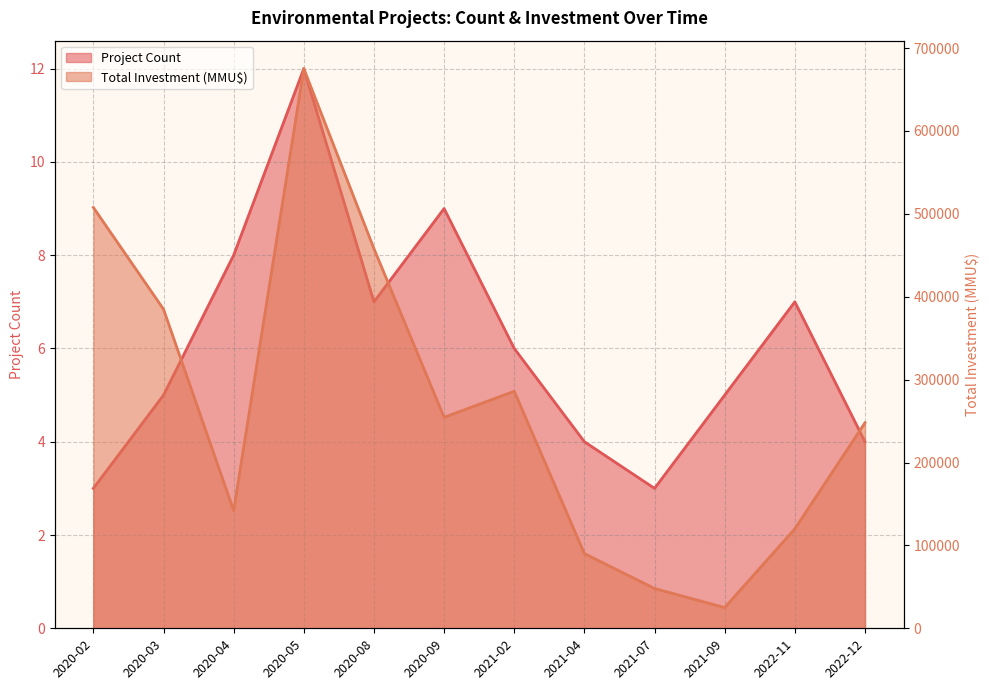

Reading left to right, what are all the values shown in this chart?

Project Count: 3	5	8	12	7	9	6	4	3	5	7	4
Total Investment (MMU$): 507739	385000	142000	675228	458000	254539	286000	90120	48000	25000	120000	248000